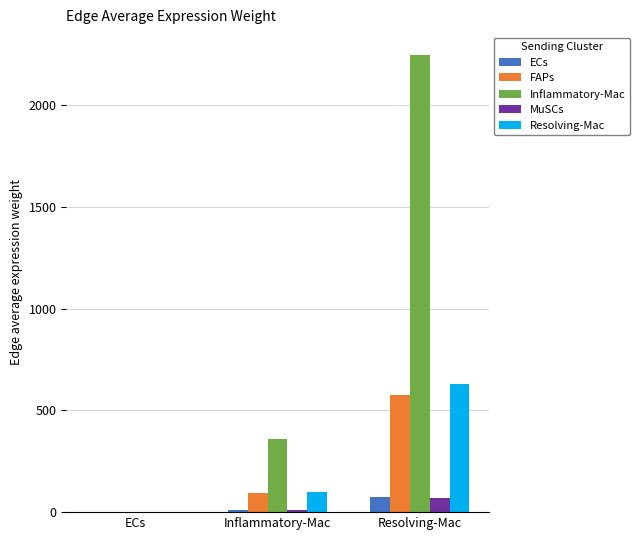

Which series changed the most between ECs and Resolving-Mac?

Inflammatory-Mac